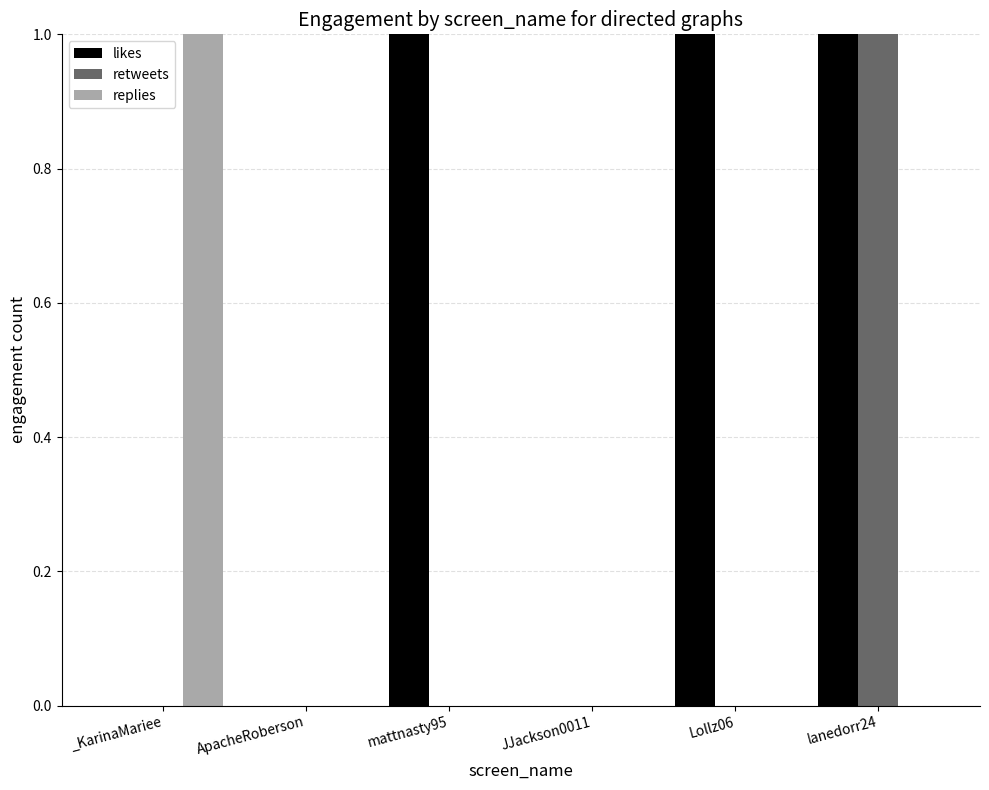

At which category does the chart reach its minimum across all series?

_KarinaMariee